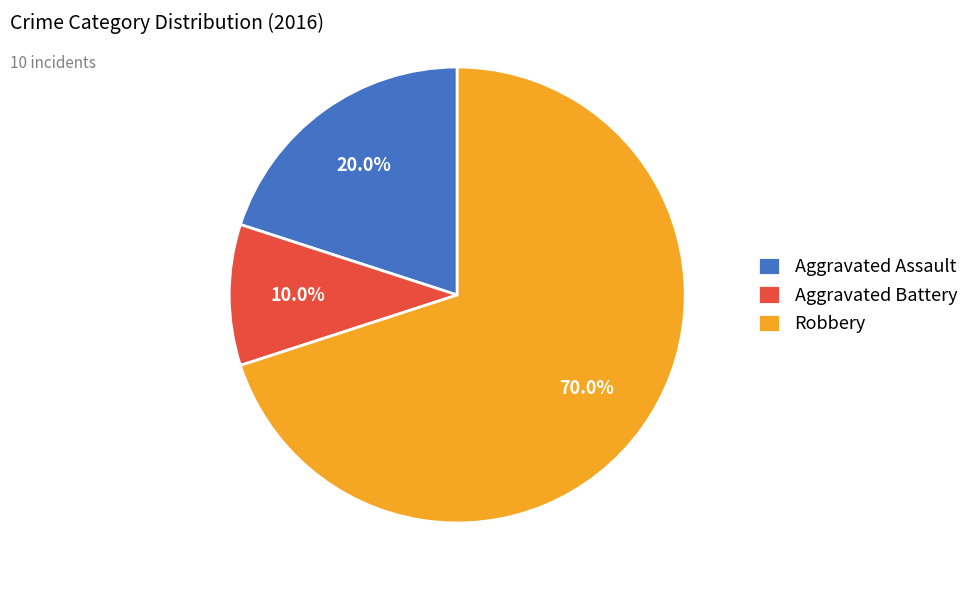

Do Aggravated Assault and Robbery together represent more than half of the pie?

Yes